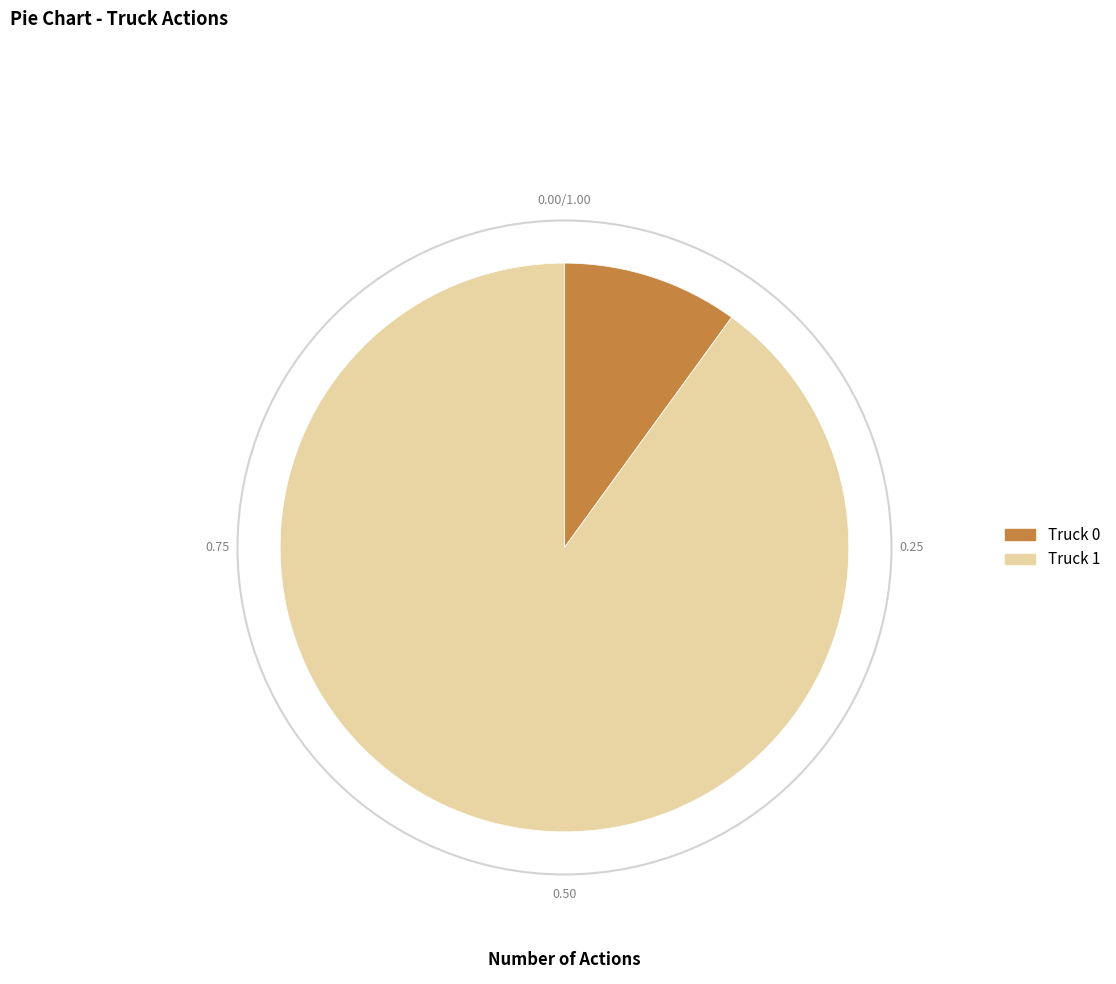

What is the largest slice in the pie chart?

Truck 1